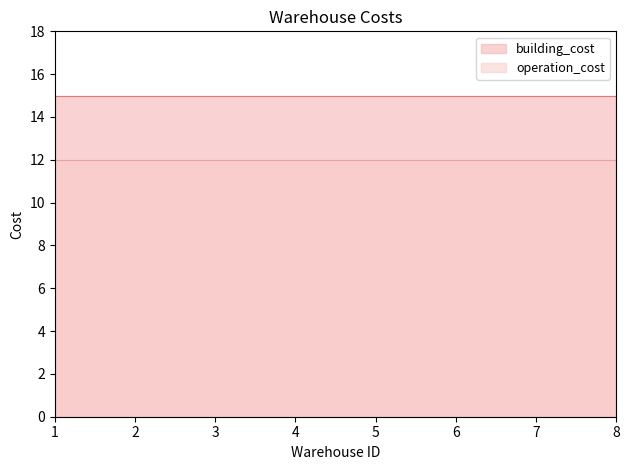

The value of operation_cost at 6 is 7. True or false?

False